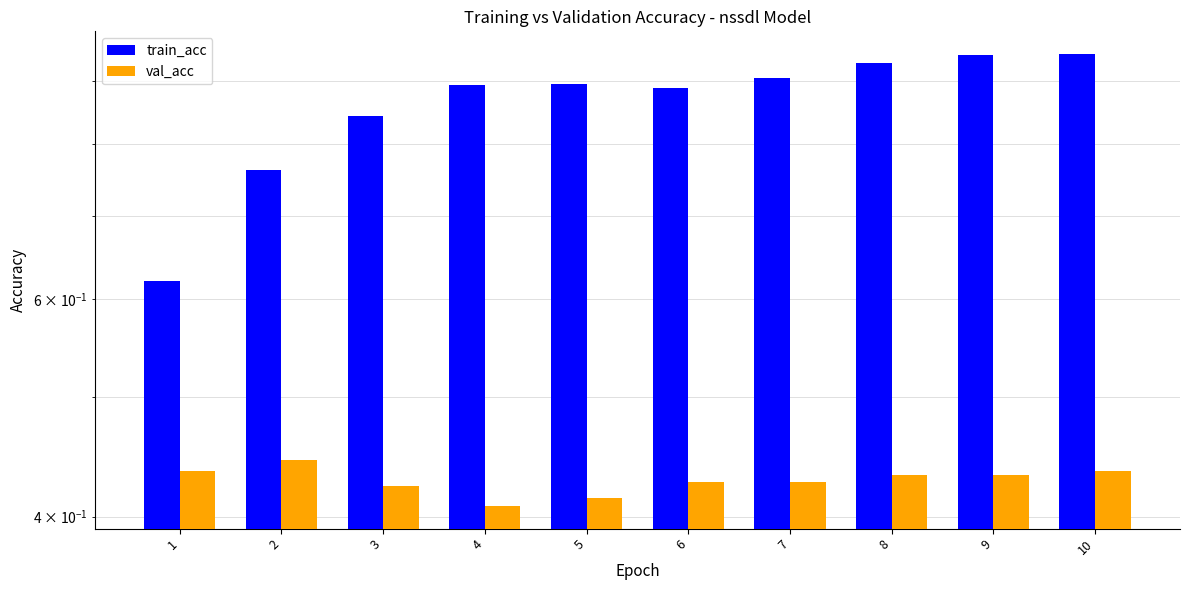

The value of train_acc at 9 is 0.9. True or false?

True